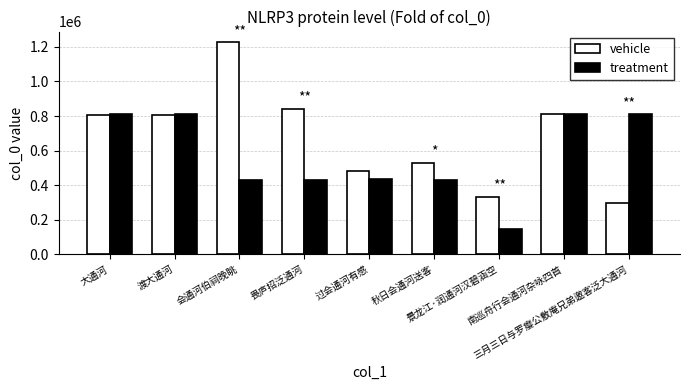

The value of vehicle at 渡大通河 is 1102898. True or false?

False